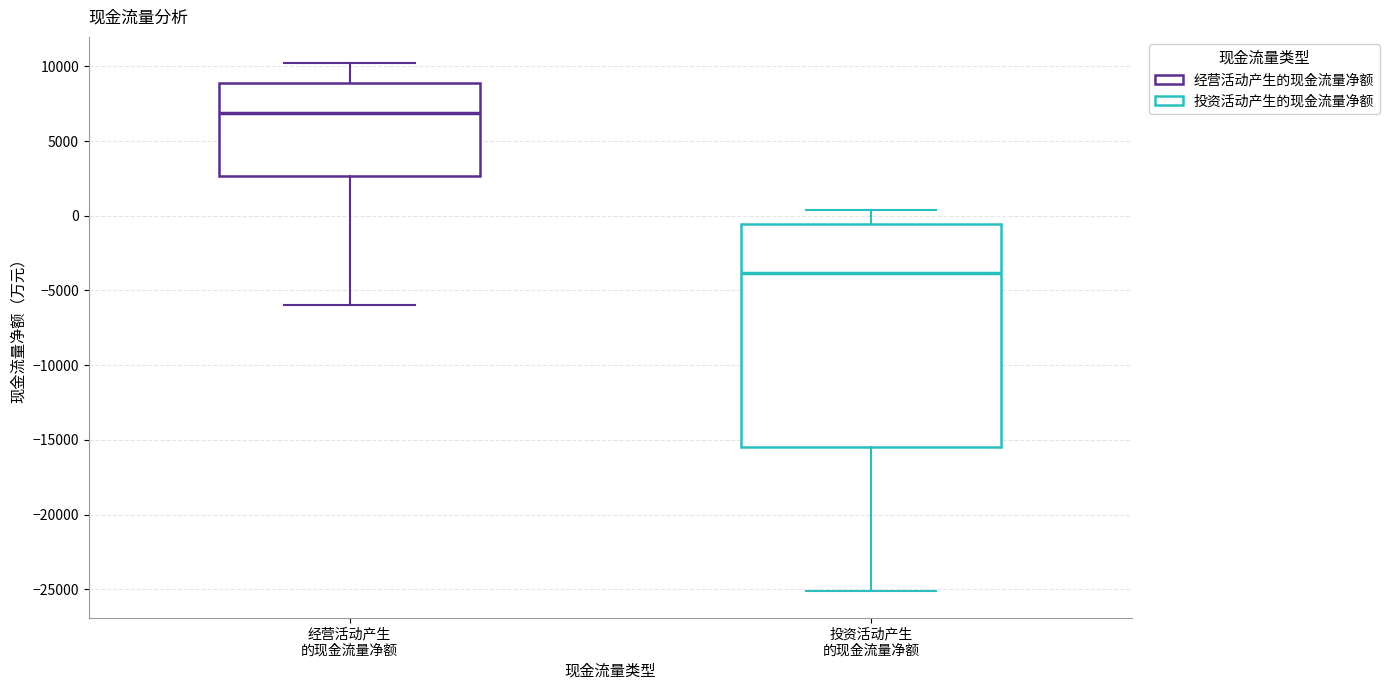

Which box has the lowest median line?

投资活动产生 的现金流量净额